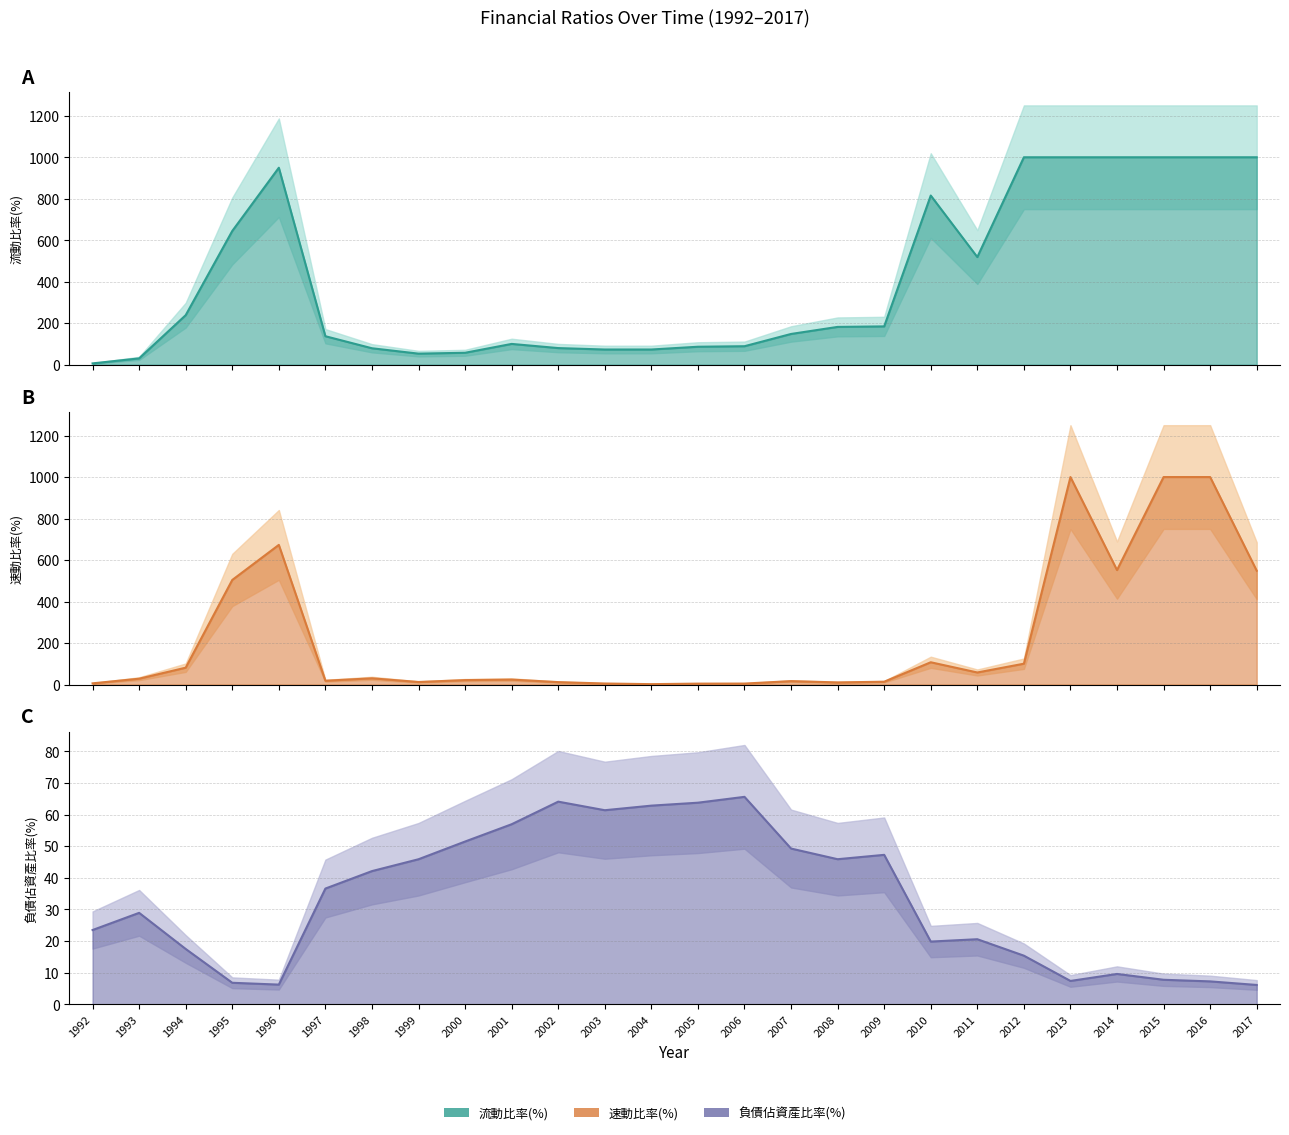

What is the lowest value of the 速動比率(%) line series?

1.8